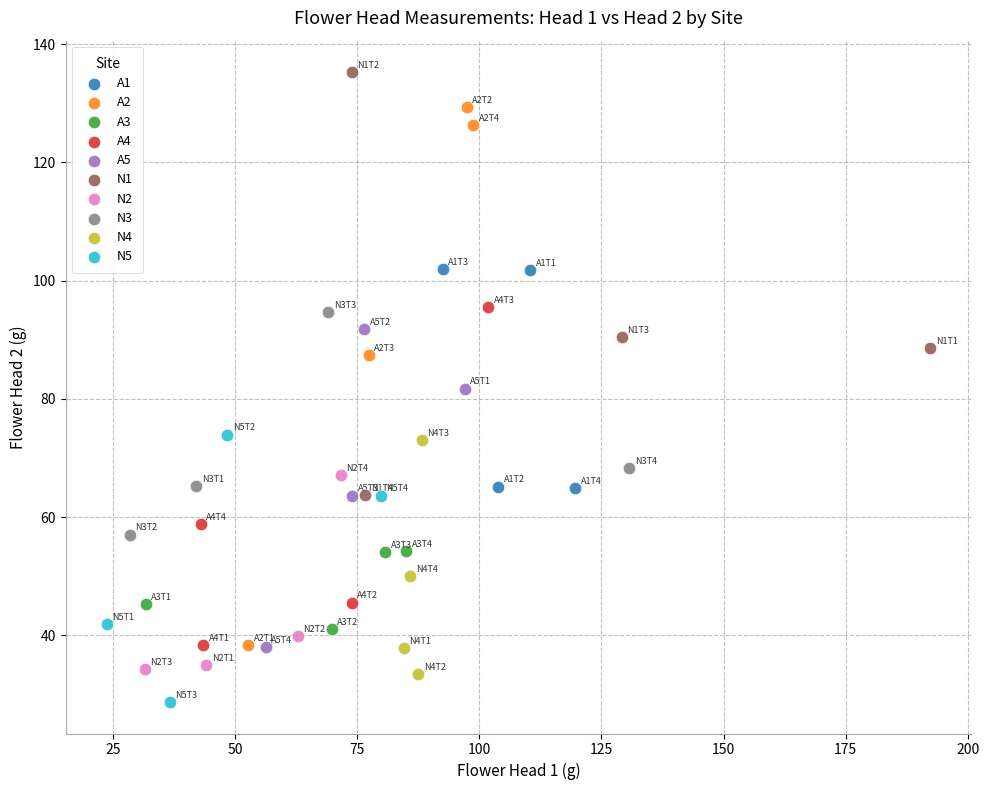

Which series contains the highest Y value?

N1